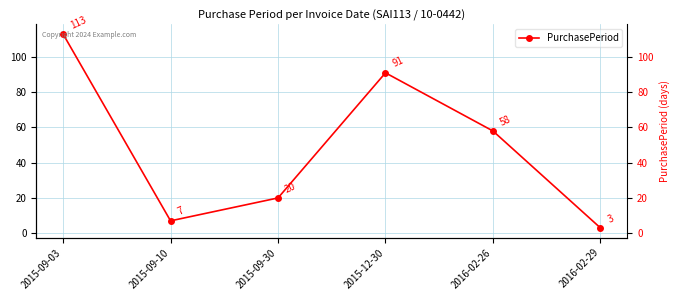

What is the label of the 4th point from the right?

2015-09-30